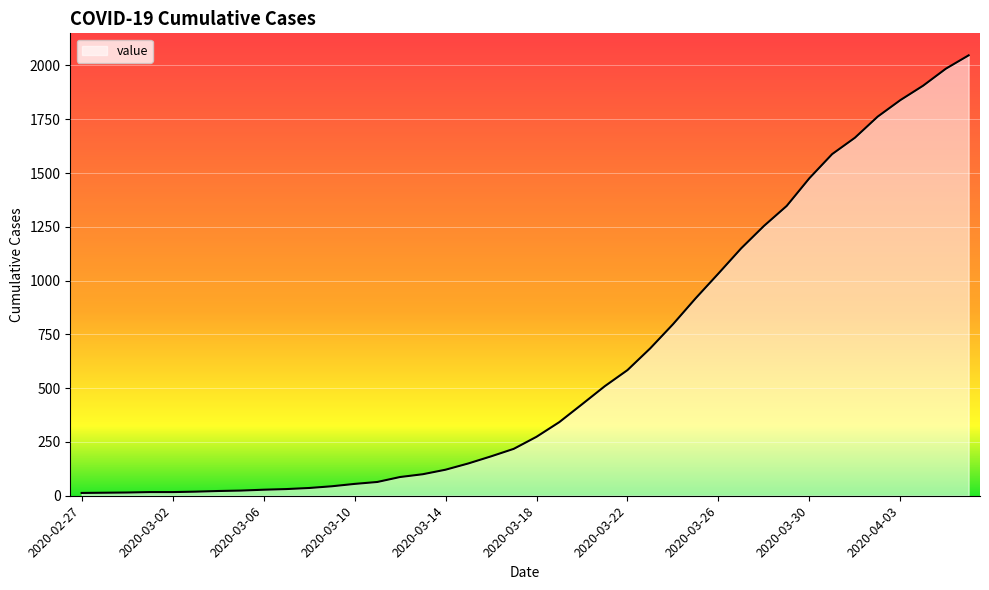

What is the difference between the maximum and minimum values?

2034